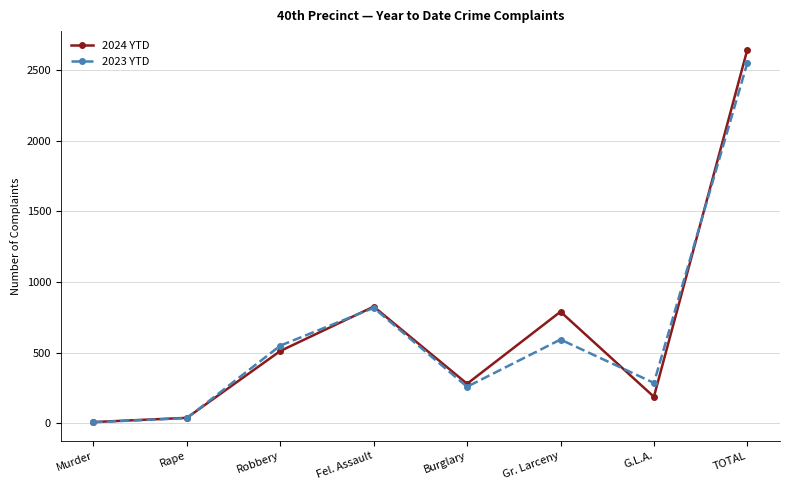

How many interior local valleys does the 2023 YTD series have?

2